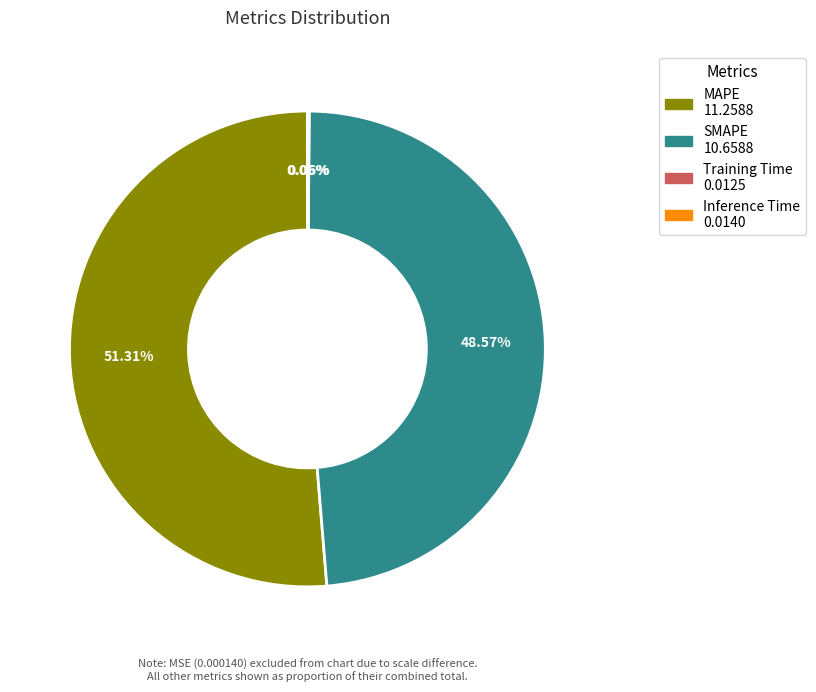

Which category has the biggest portion of the pie?

MAPE